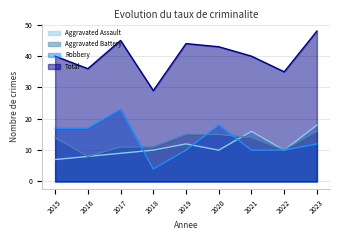

What value does the Robbery series have at 2020, to the nearest 5?

20